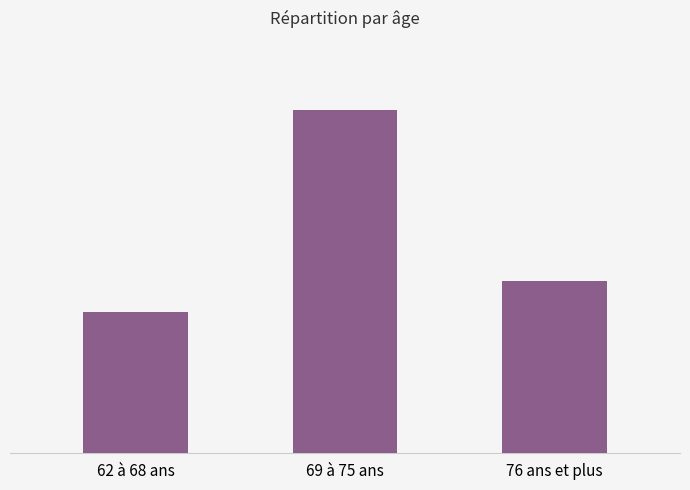

Are the bars horizontal?

No